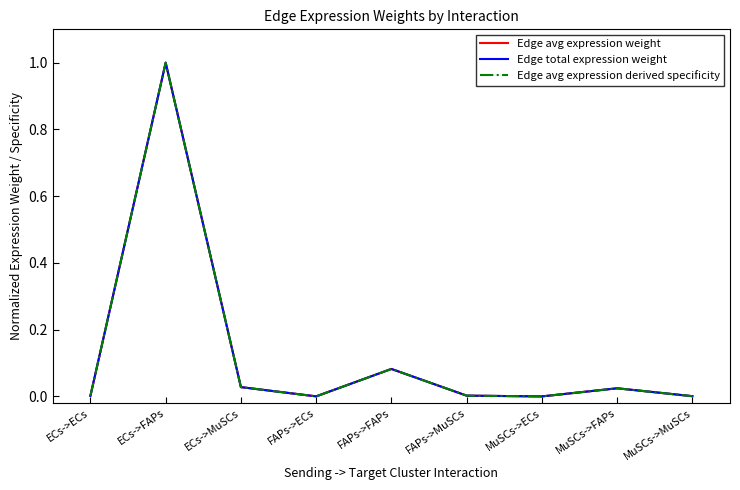

True or false: Edge total expression weight and Edge avg expression weight cross at least once.

False